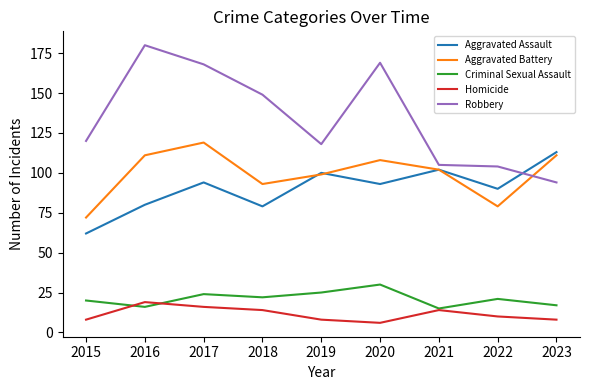

What is the greatest value displayed?

180